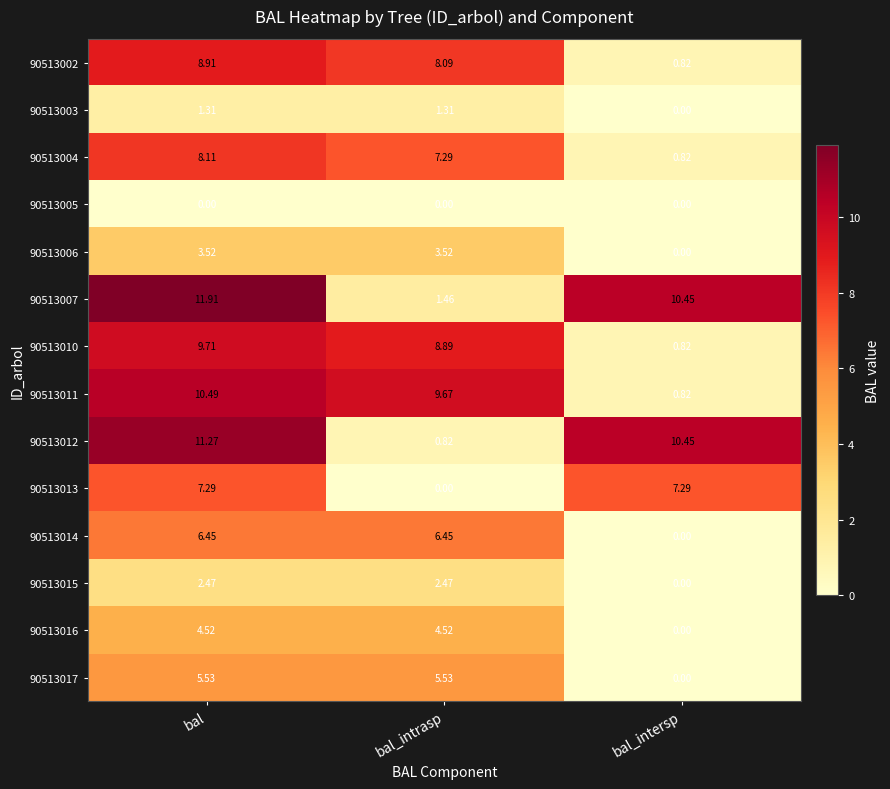

Rank the series by their maximum value, from lowest to highest.

90513005, 90513003, 90513015, 90513006, 90513016, 90513017, 90513014, 90513013, 90513004, 90513002, 90513010, 90513011, 90513012, 90513007